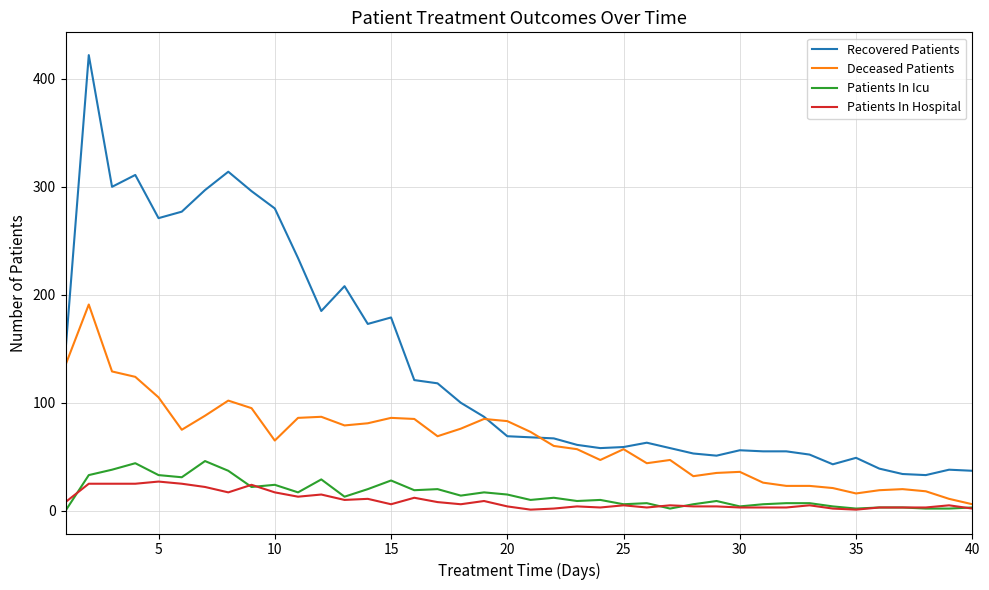

True or false: Patients In Hospital and Recovered Patients cross at least once.

False